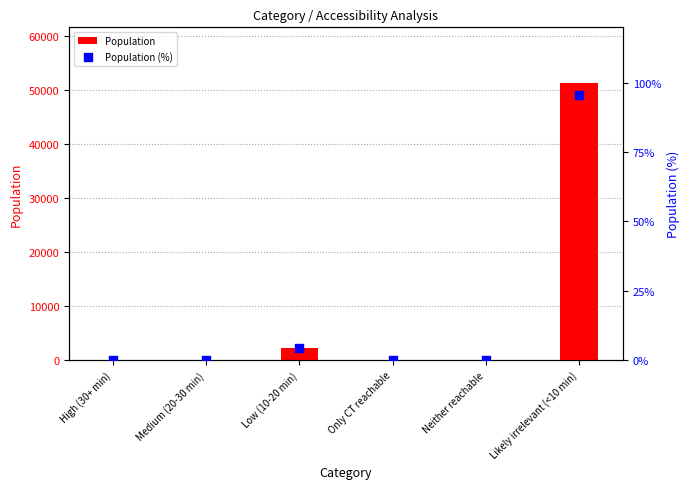

Which series contains the lowest Y value?

Population